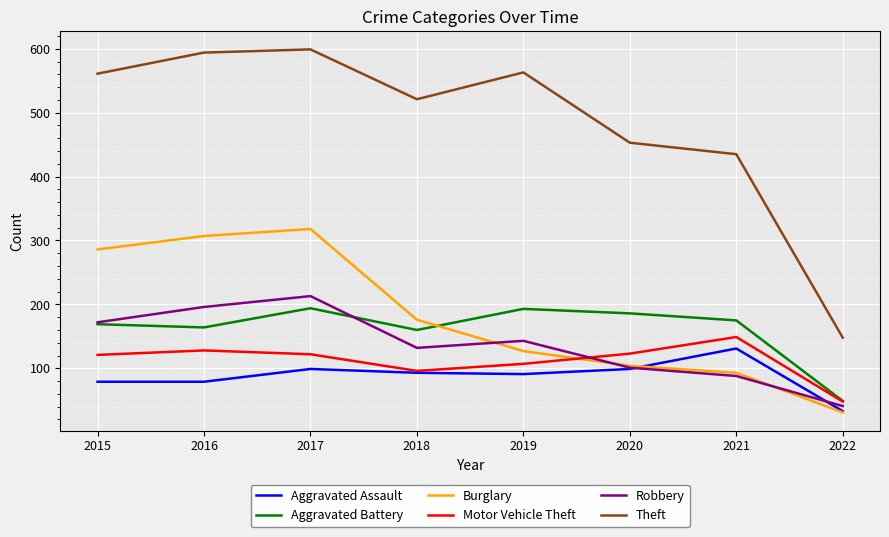

At which category does the chart reach its minimum across all series?

2022